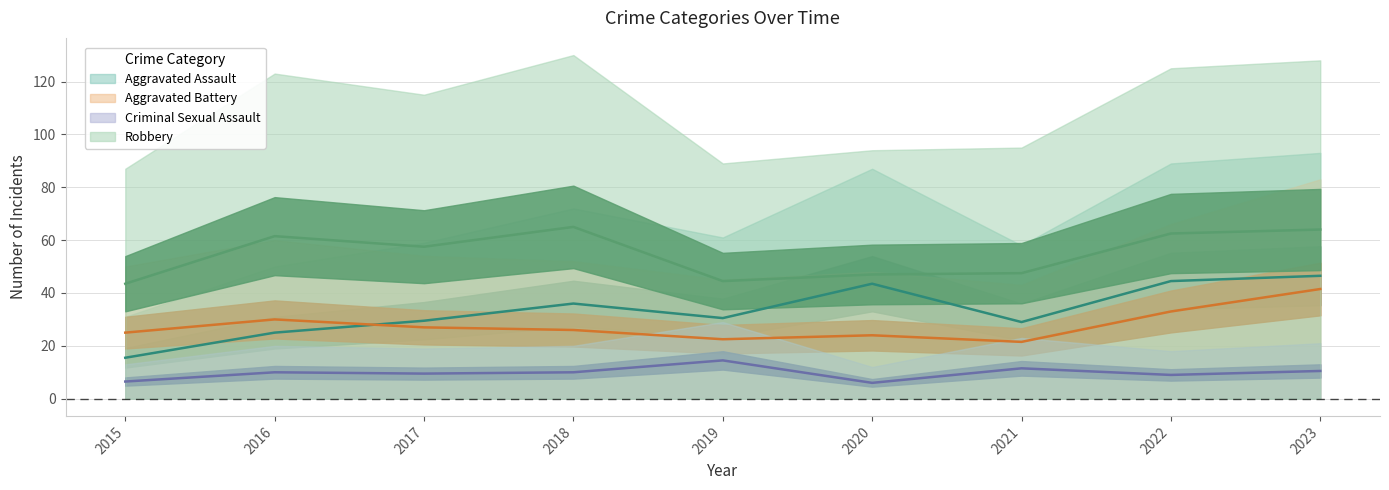

What is the sum of the Criminal Sexual Assault values at 2022 and 2021?

20.5